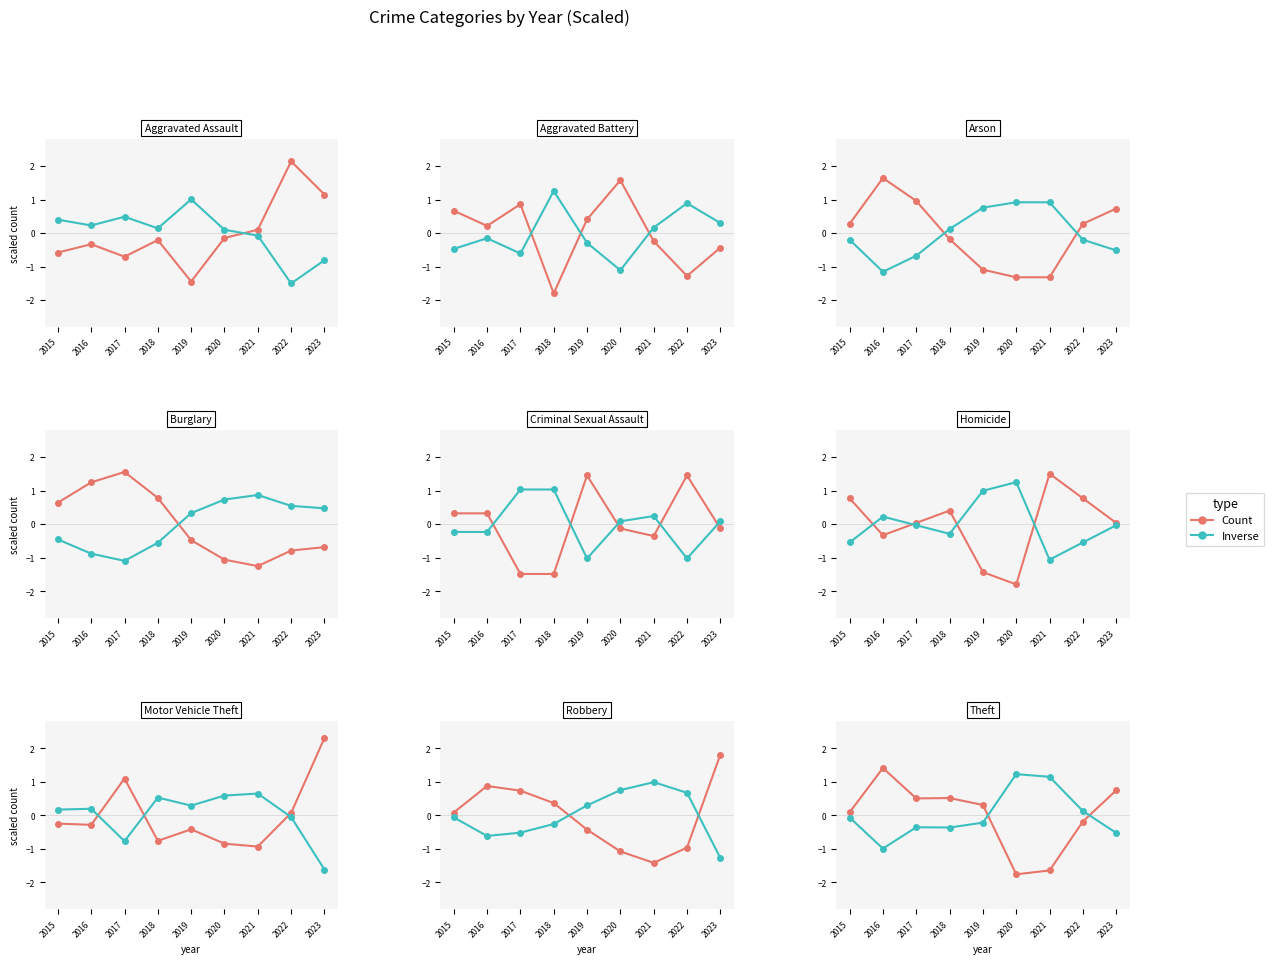

What is the approximate value of Inverse at 2020?

1.2